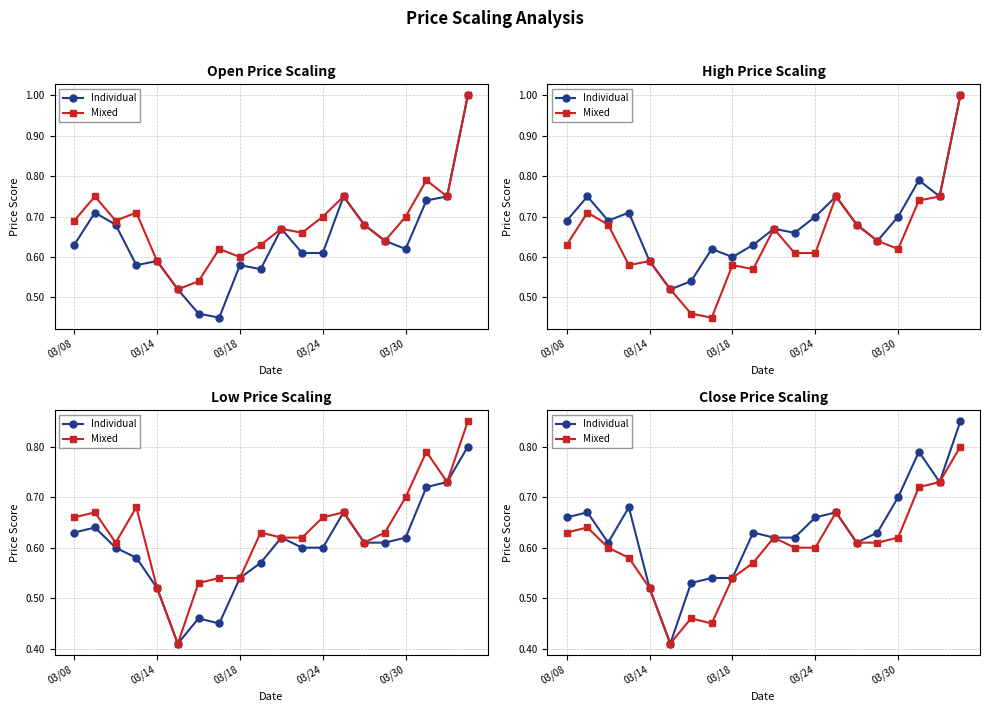

How many lines are shown in the chart?

2